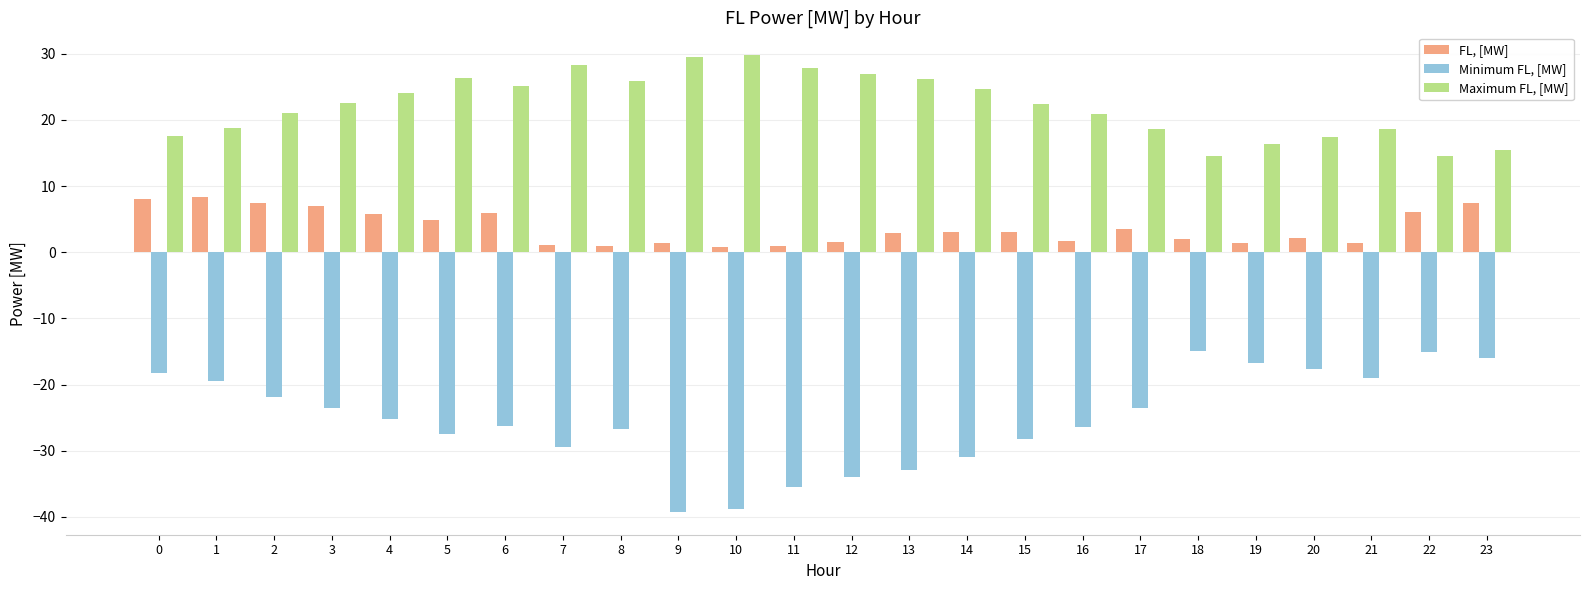

The value of Minimum FL, [MW] at 1 is -31.0. True or false?

False